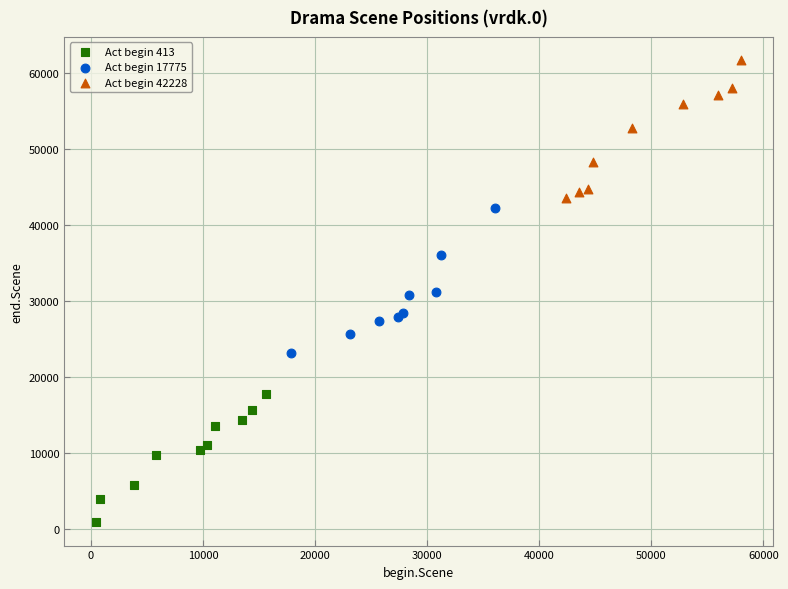

What are all the series names shown in the legend?

Act begin 413, Act begin 17775, Act begin 42228